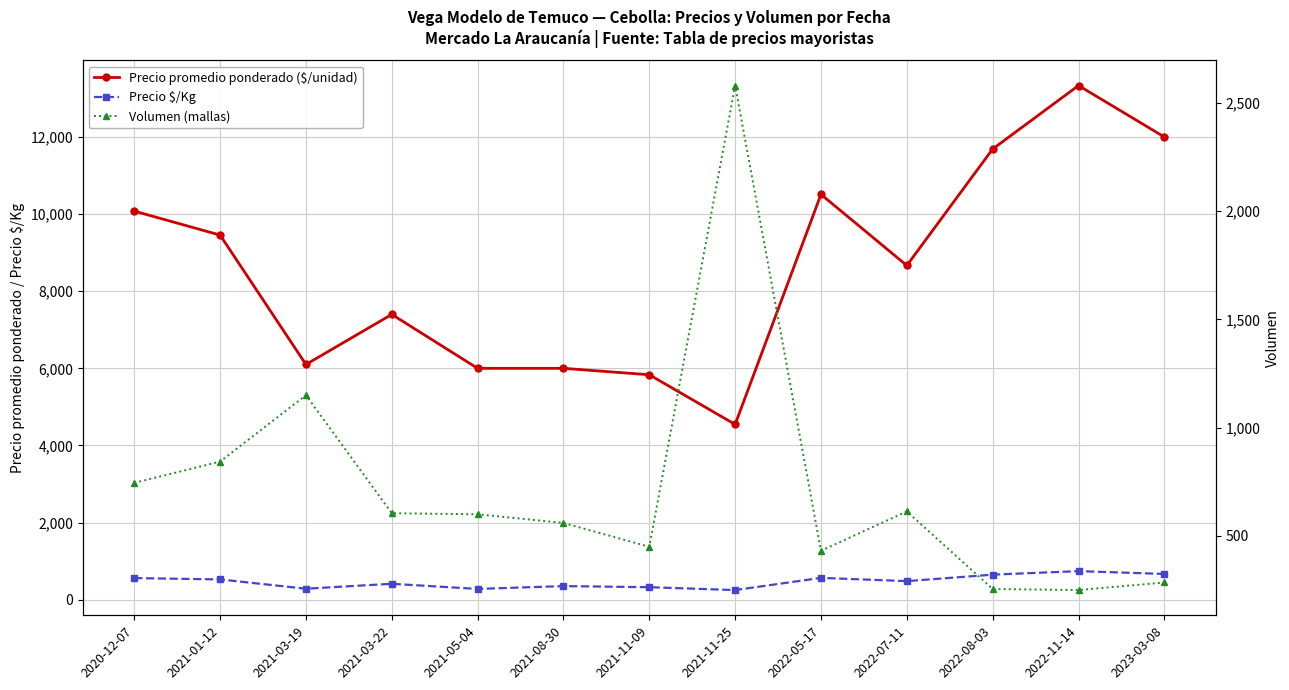

Which series changed the most between 2021-11-25 and 2022-07-11?

Precio promedio ponderado ($/unidad)